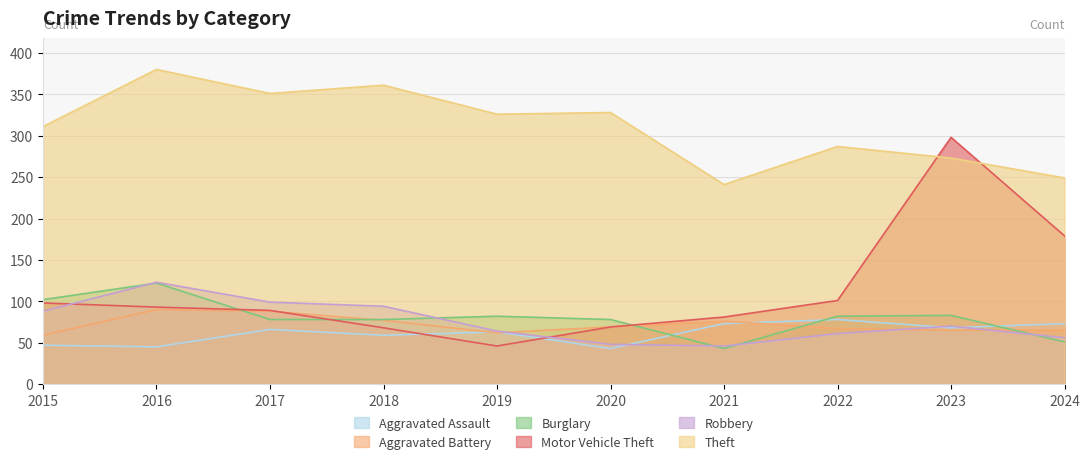

What is the sum of the Burglary values at 2022 and 2015?

184